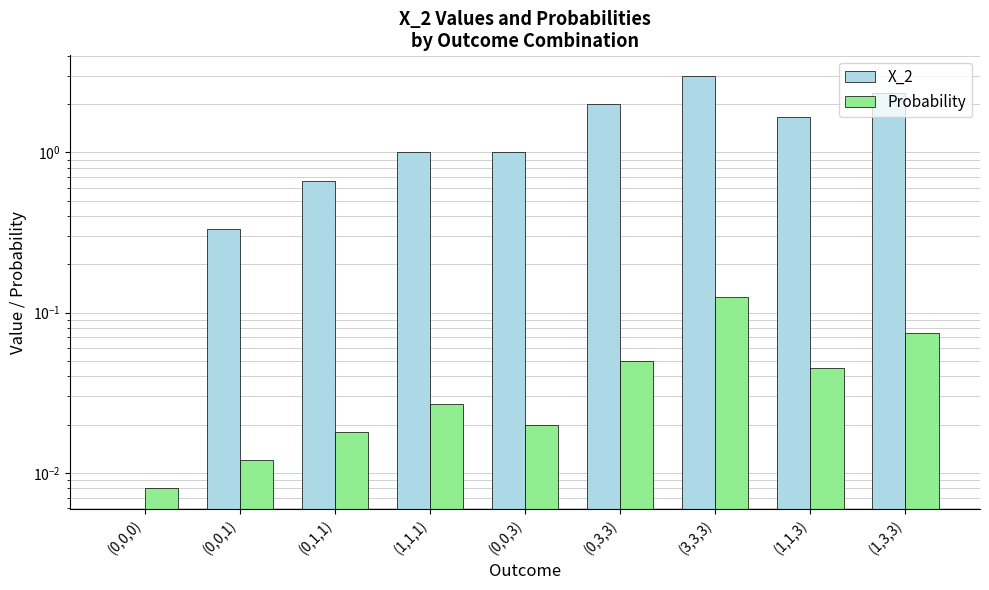

At which label does X_2 reach its peak?

(3,3,3)